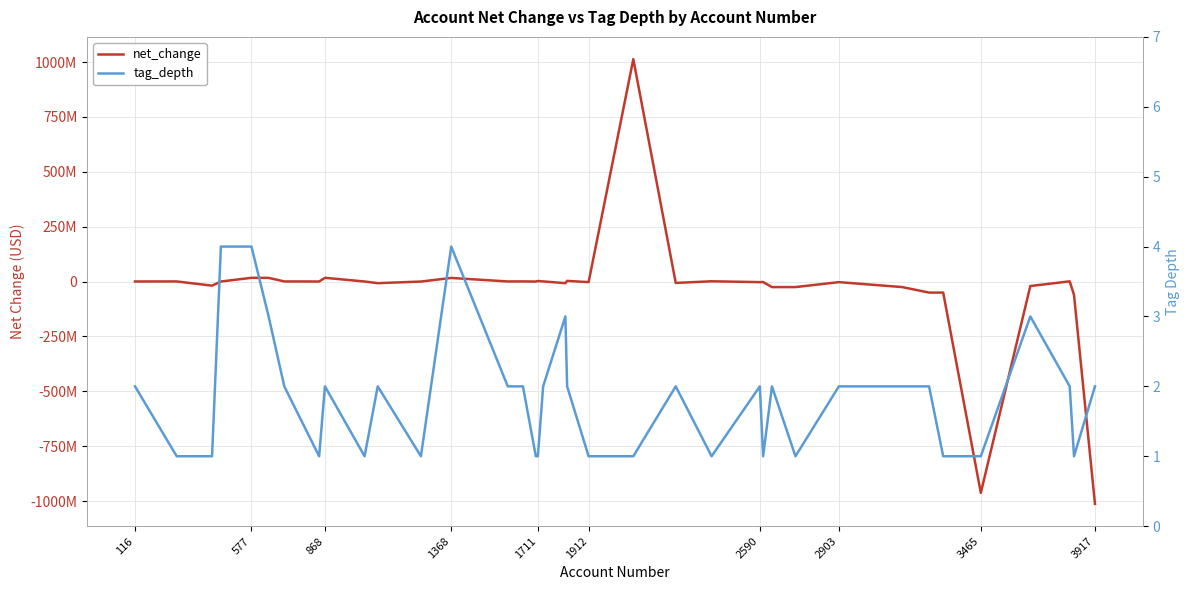

What is the sum of all net_change values?

-1196591000